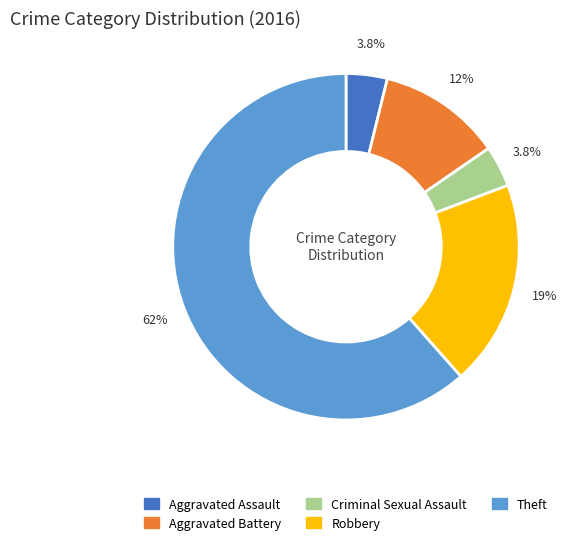

To the nearest percent, what percentage of the pie is Criminal Sexual Assault?

4%